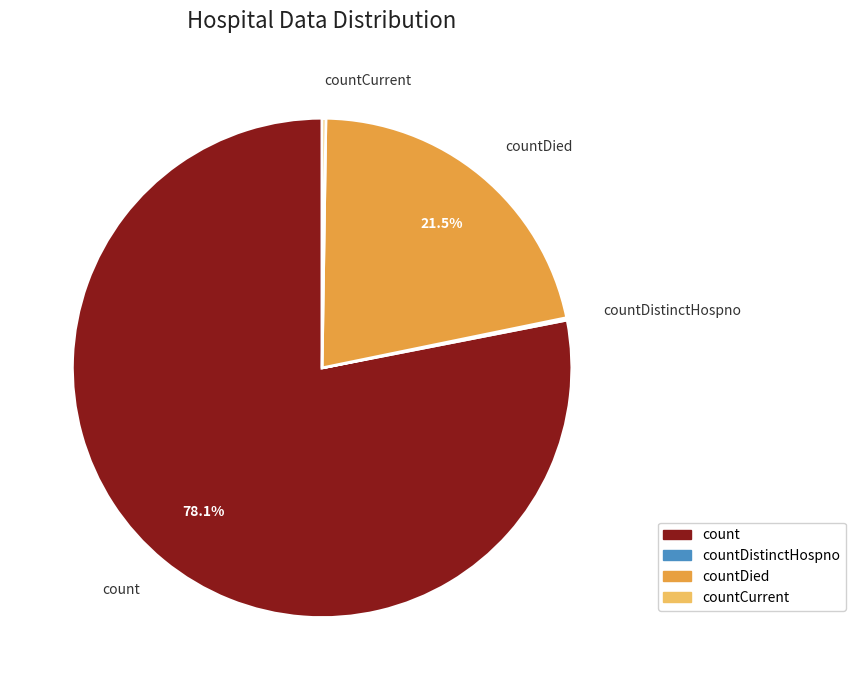

What portion of the pie excludes countDied?

78.5%